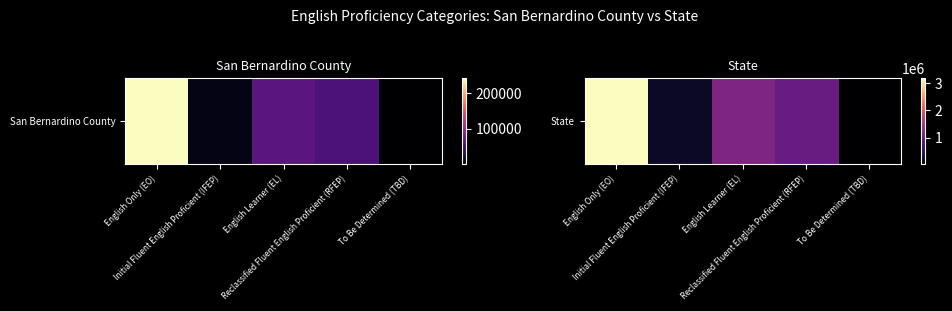

What is the sum of the values at Initial Fluent English Proficient (IFEP) and English Only (EO)?

3418467